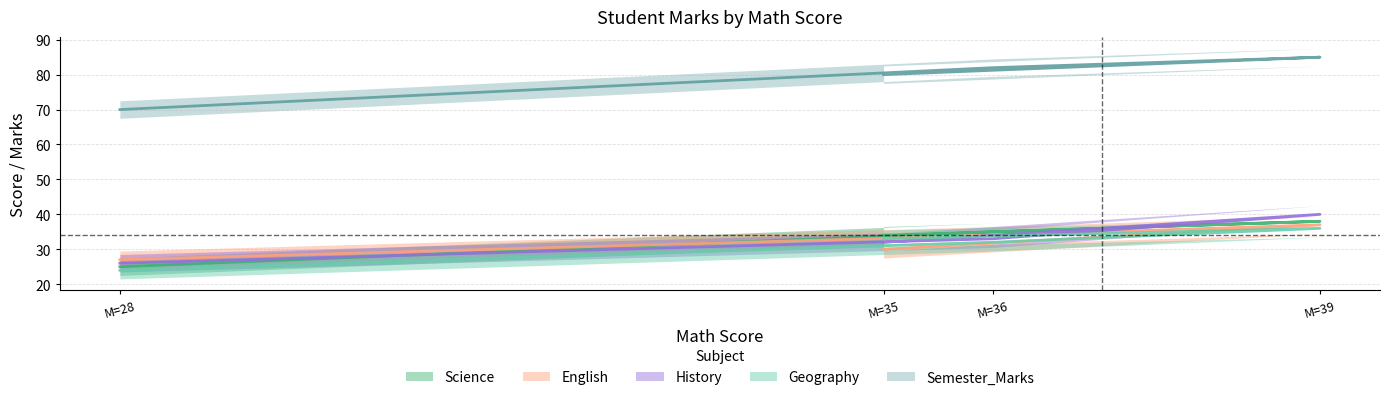

True or false: History and Semester_Marks cross at least once.

False